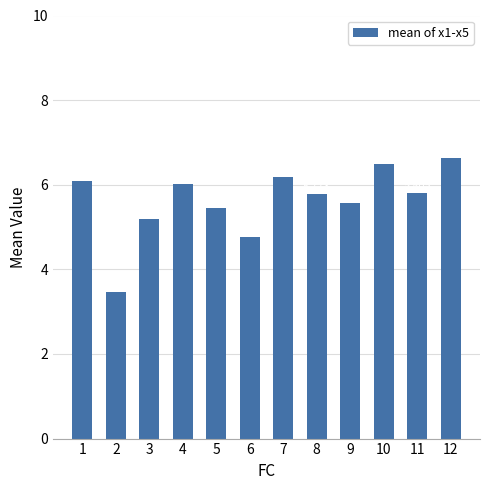

How many bars are there in total?

12